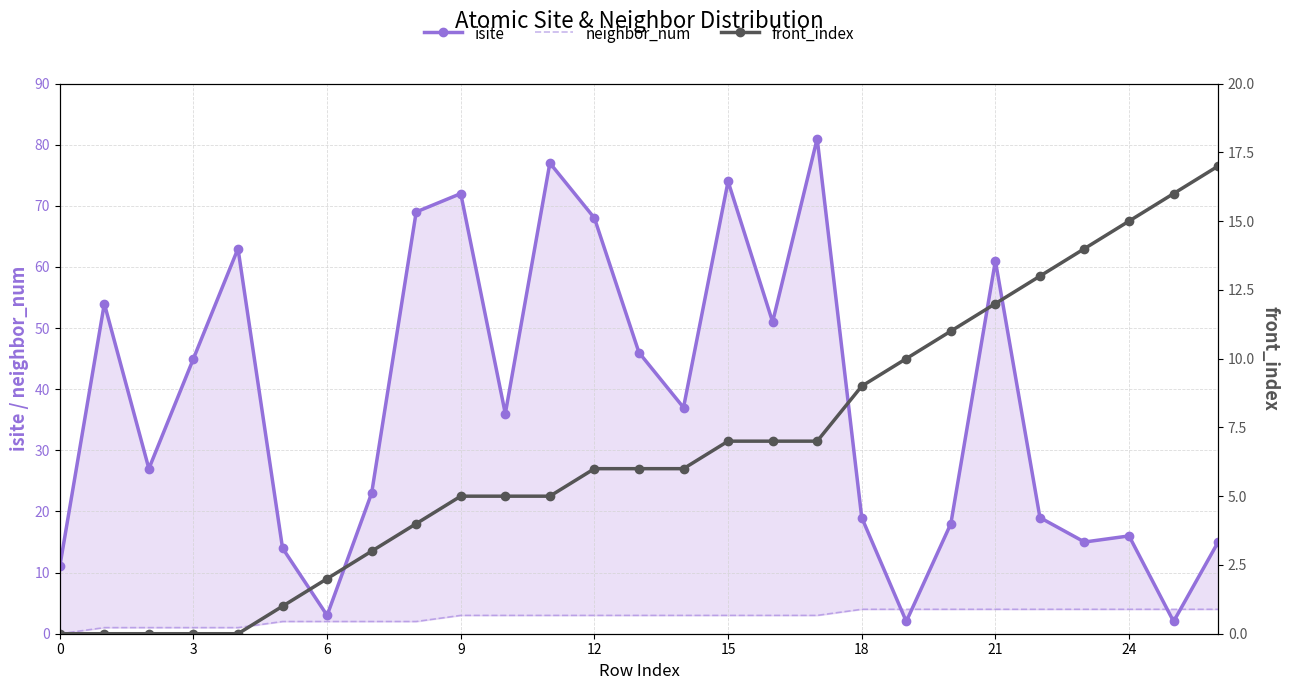

Read the front_index value at 11, to the nearest 5.

5